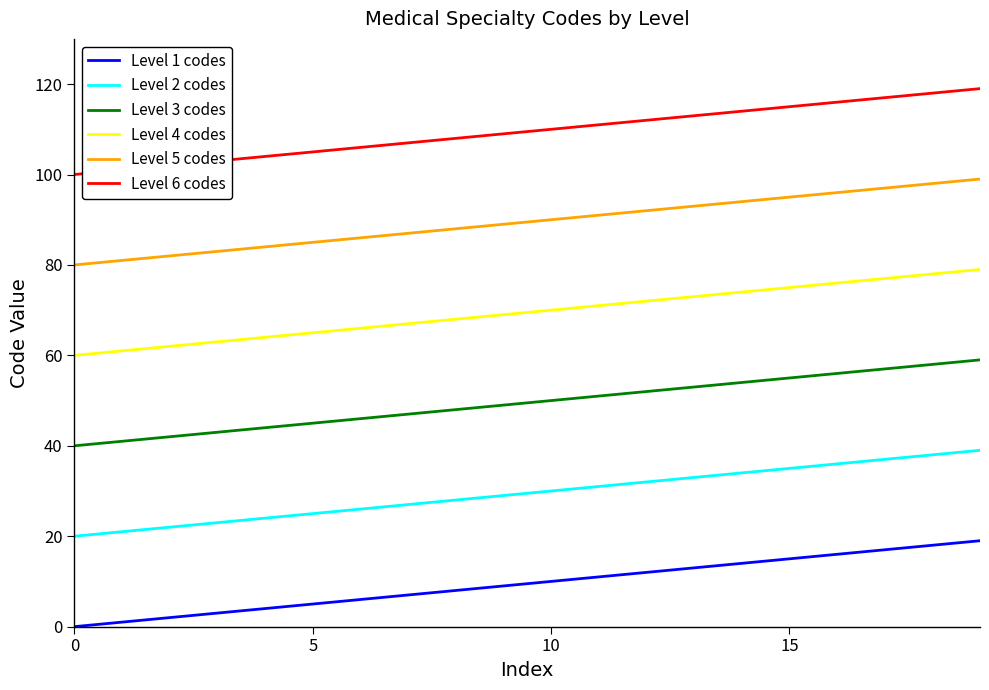

How many lines are shown in the chart?

6